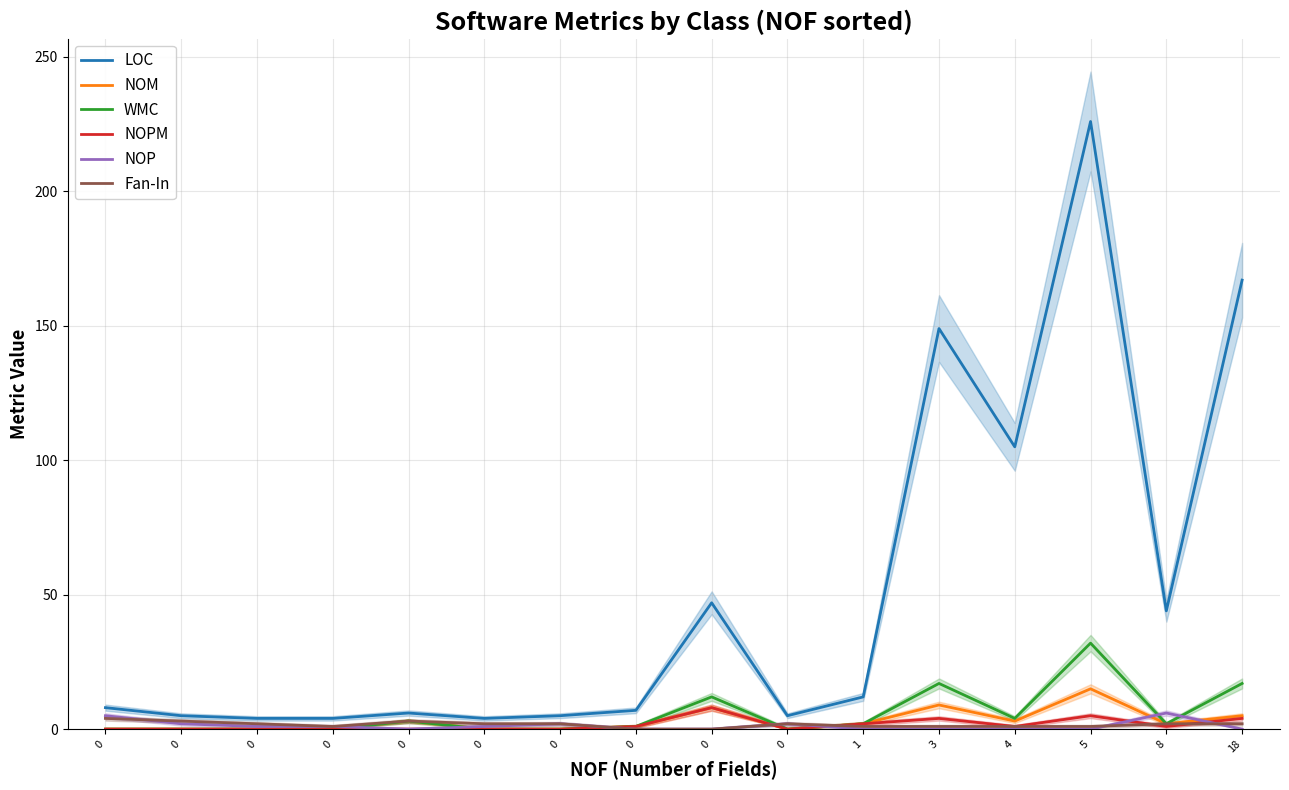

How many data points in NOM are less than 2?

8